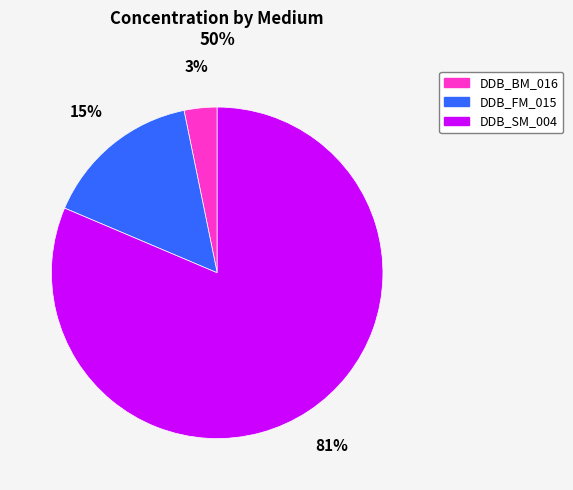

How many slices are in this pie chart?

3